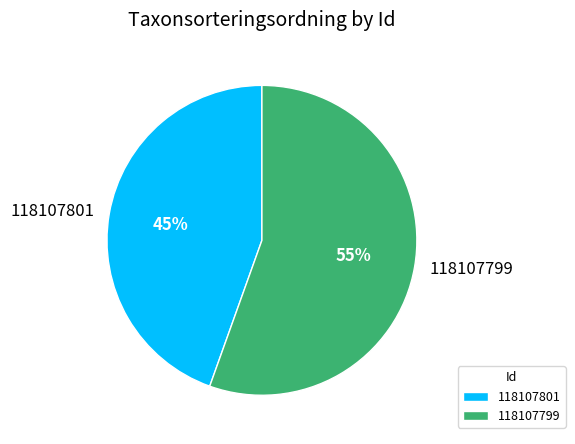

What is the smallest slice in the pie chart?

118107801